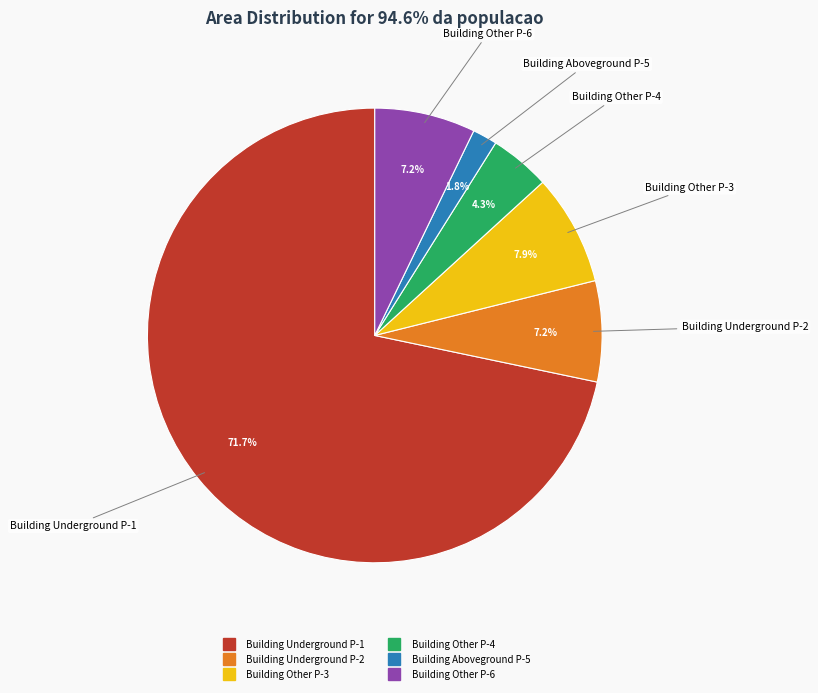

Is there any slice that represents more than half of the pie?

Yes